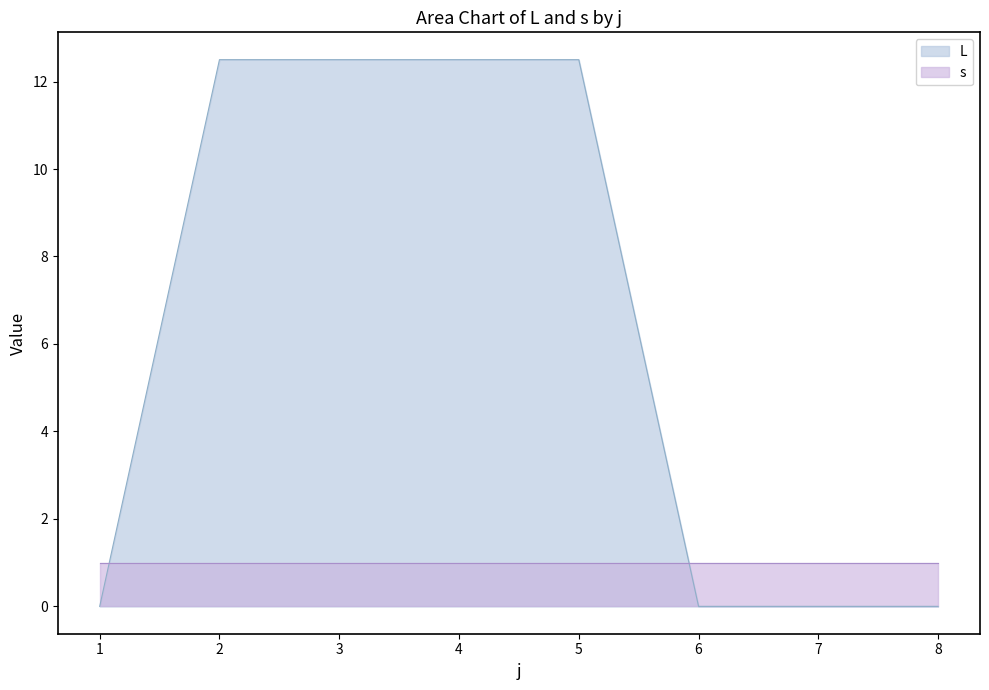

What is the sum of all values?

50.0